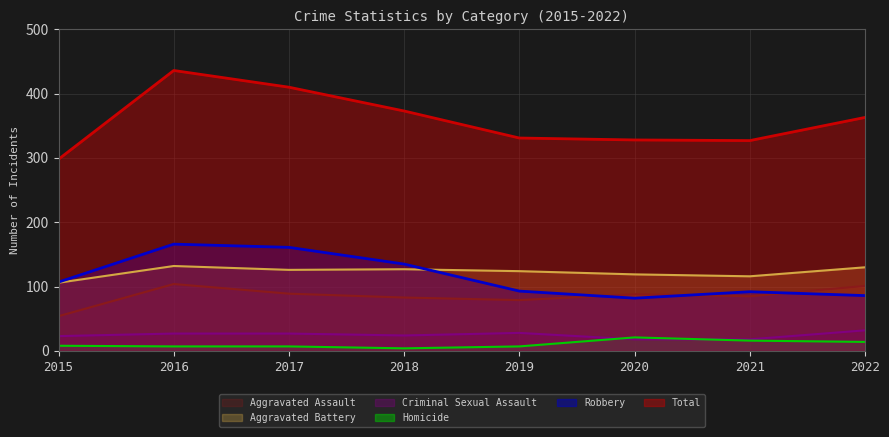

What is the value of the Robbery point at the 2nd from the left?

166